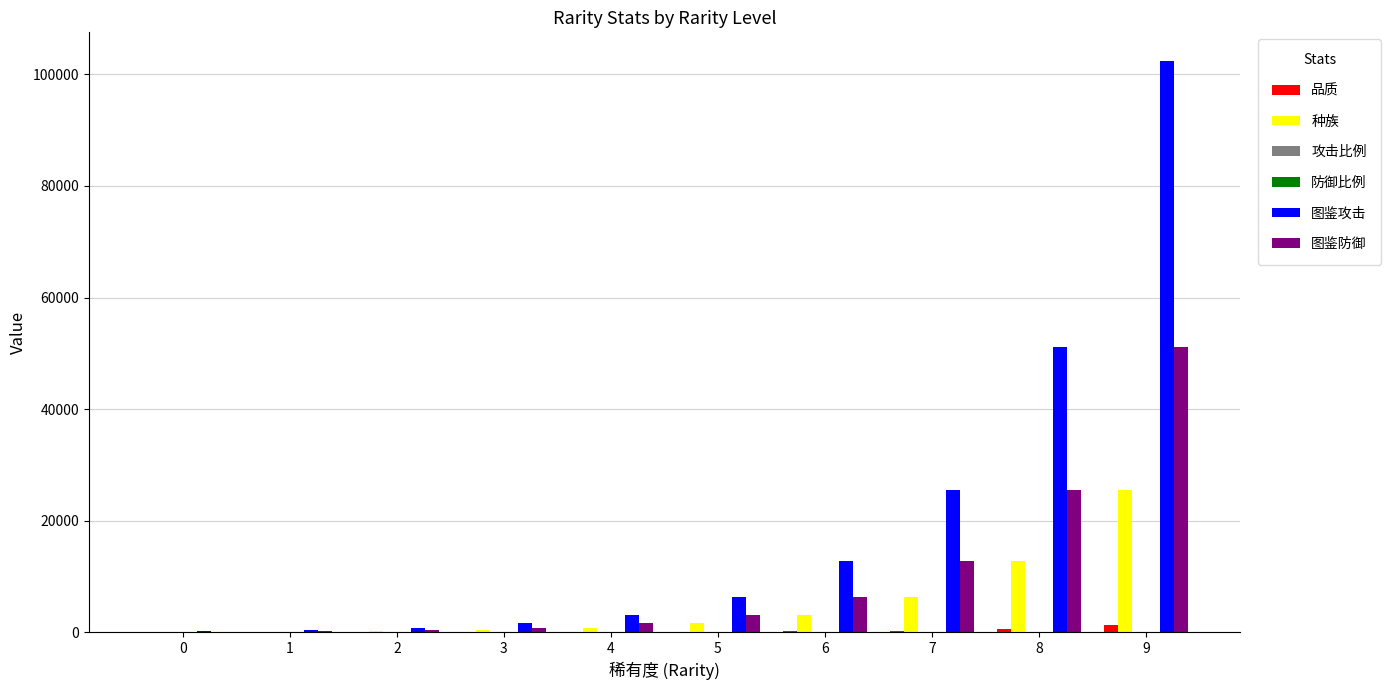

What is the sum of all 品质 values?

2555.0